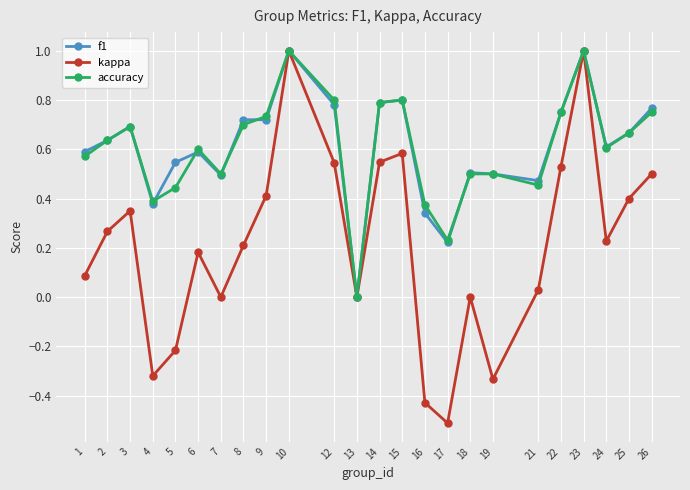

Is the value of f1 at 24 greater than the value of kappa at 9?

Yes